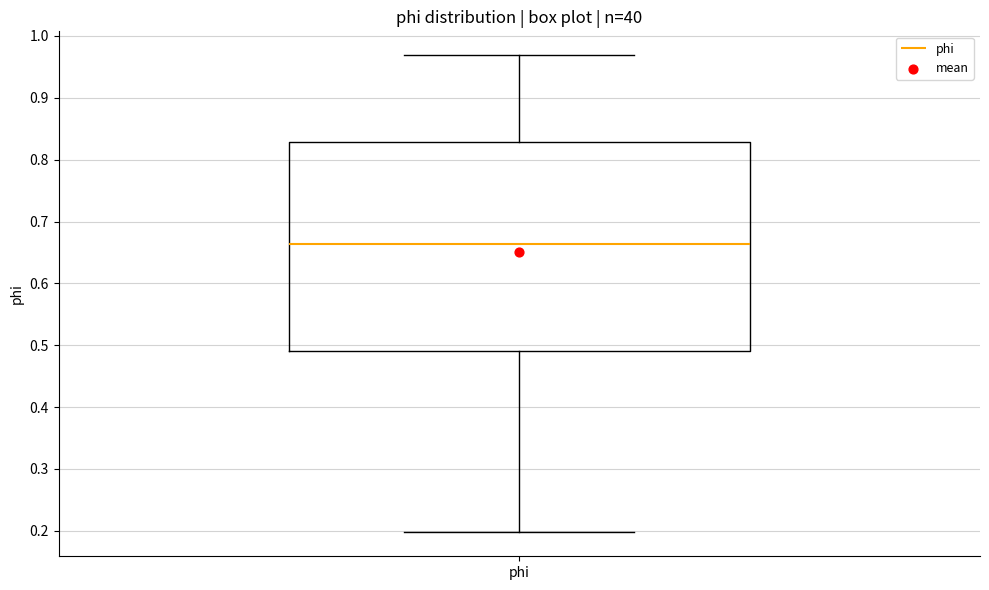

Where does the lower whisker of the box for phi end on the y-axis? The values are not printed on the chart, so give them approximately, as read against the axis.

0.20